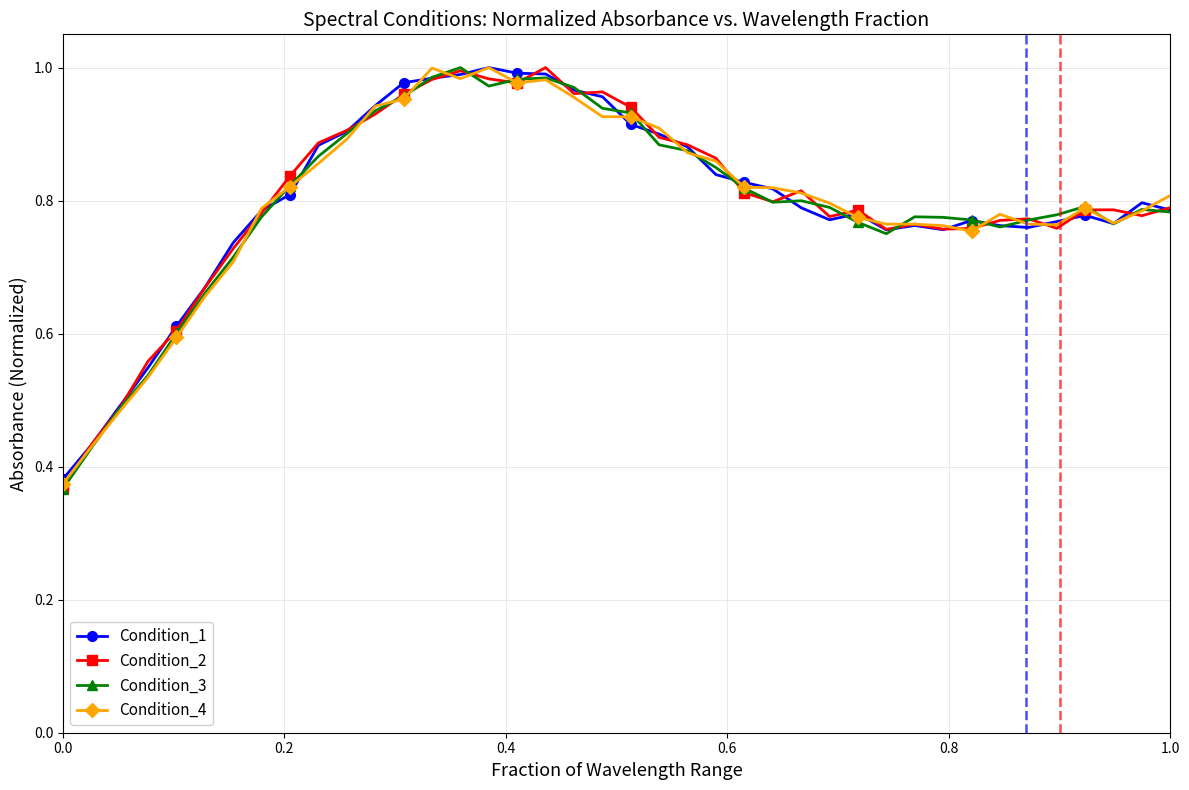

At how many categories does at least one series exceed 0?

40